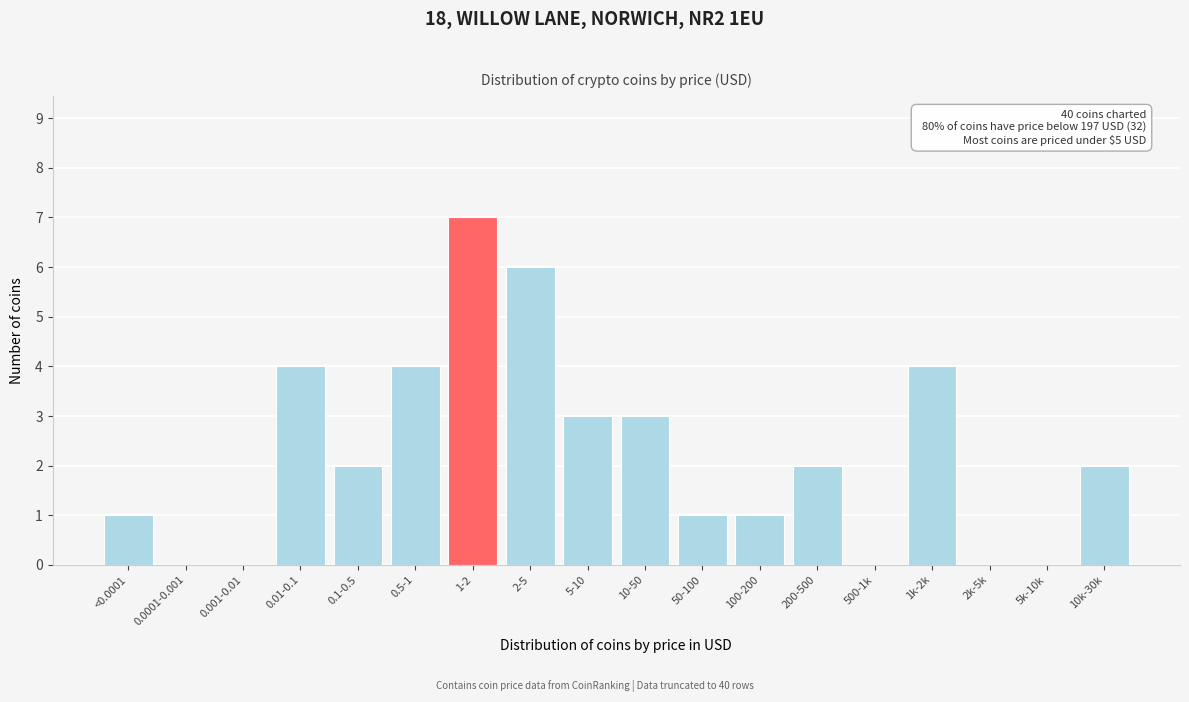

Reading left to right, extract all data points from this chart.

<0.0001=1	0.0001-0.001=0	0.001-0.01=0	0.01-0.1=4	0.1-0.5=2	0.5-1=4	1-2=7	2-5=6	5-10=3	10-50=3	50-100=1	100-200=1	200-500=2	500-1k=0	1k-2k=4	2k-5k=0	5k-10k=0	10k-30k=2